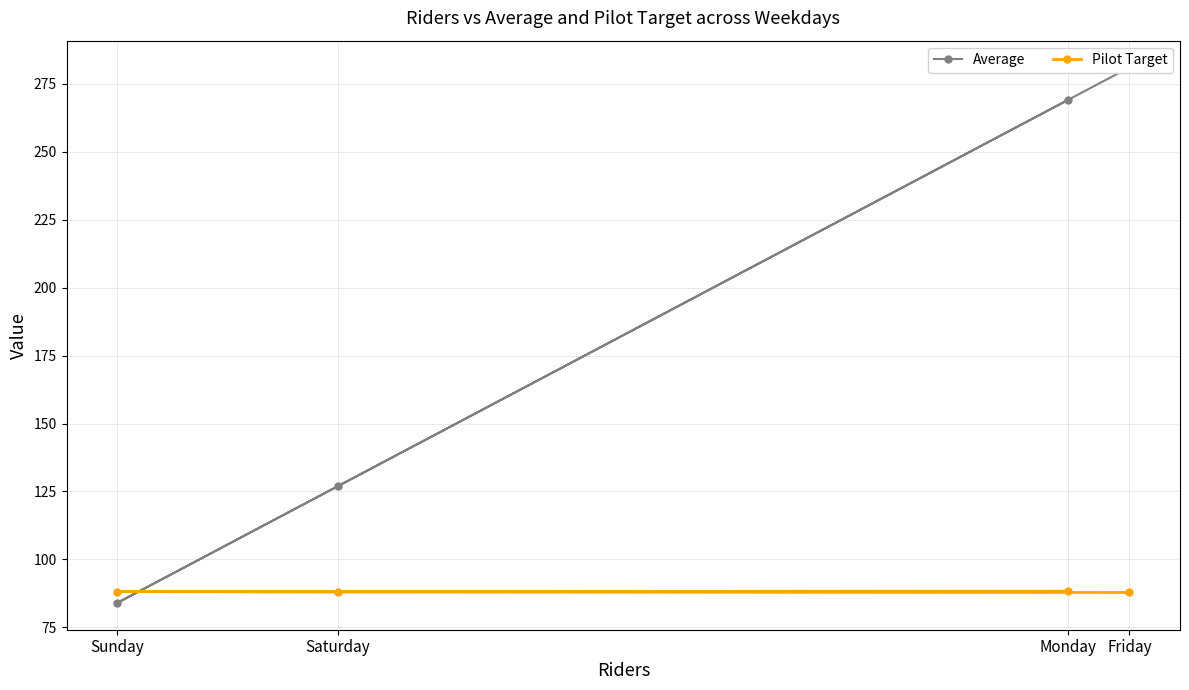

How many data points in Average are less than 269?

2